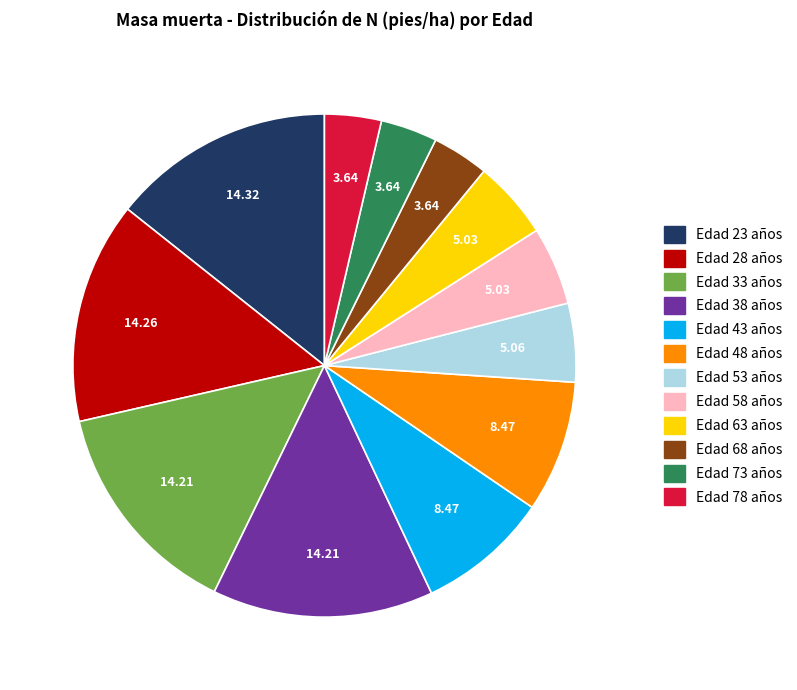

Is there a majority slice in this chart?

No